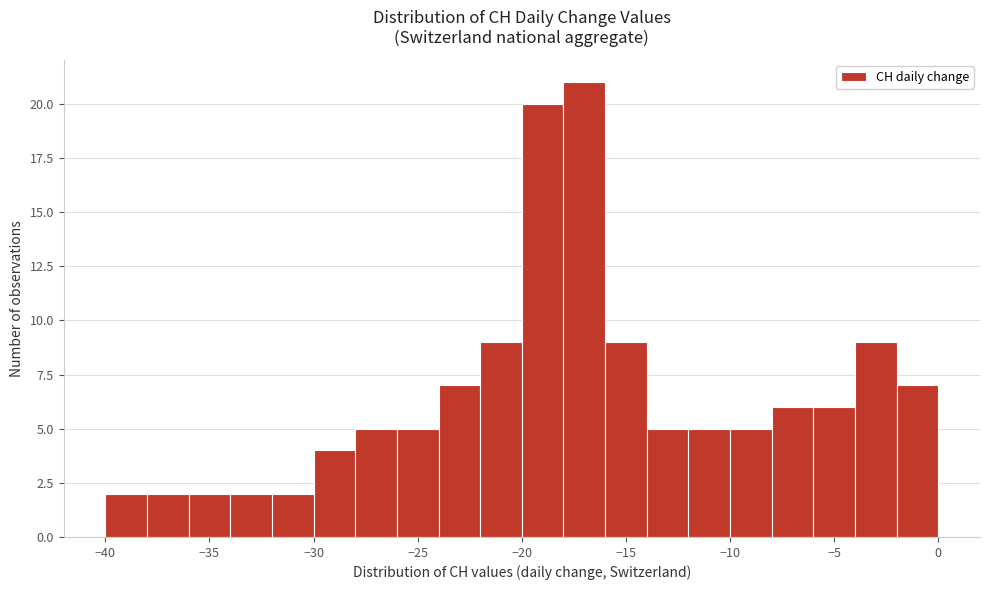

Over which range of the x-axis is the bar tallest?

-18 to -16